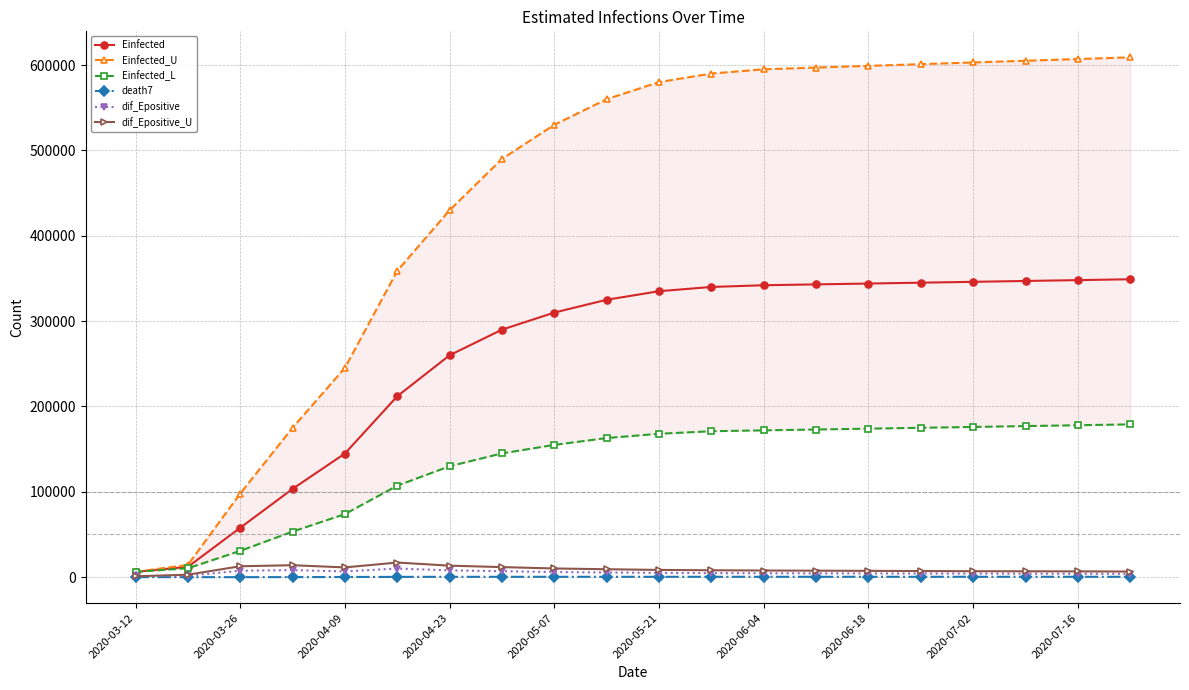

True or false: Einfected and Einfected_L cross at least once.

False